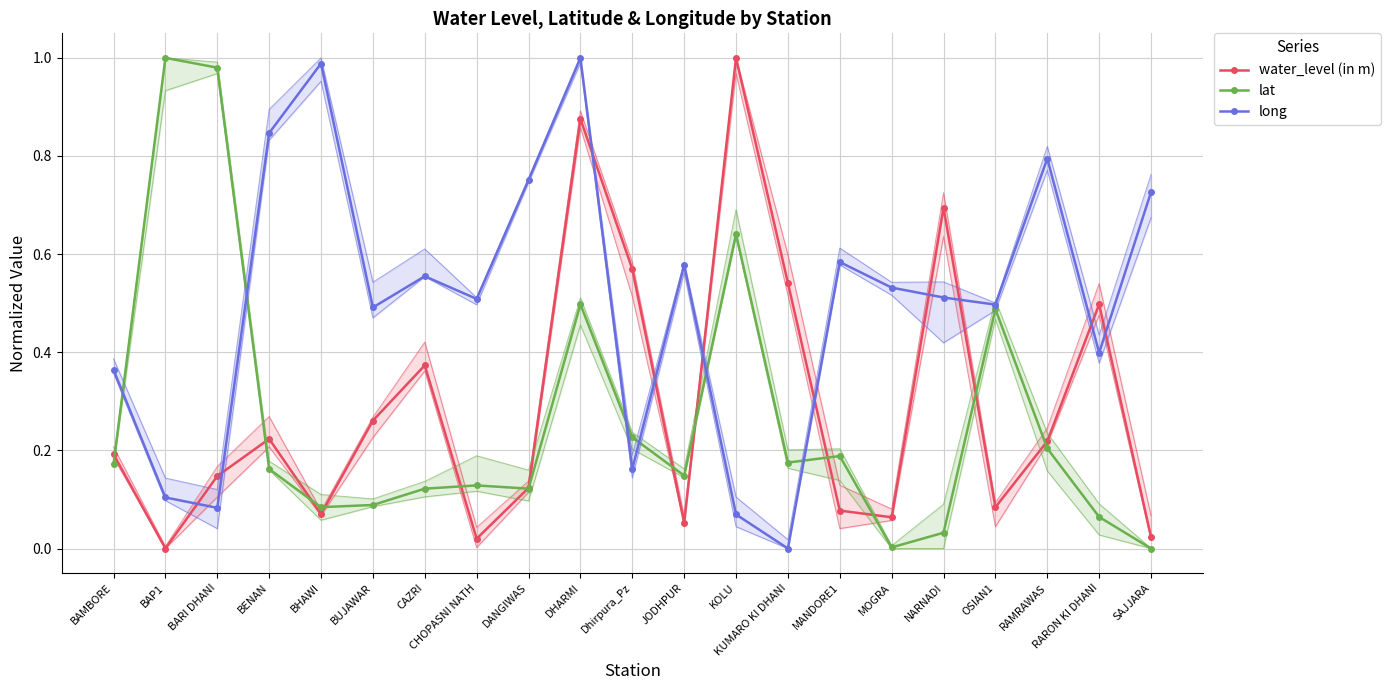

Reading left to right, extract all data points from this chart.

water_level (in m): BAMBORE=0.2	BAP1=0.0	BARI DHANI=0.1	BENAN=0.2	BHAWI=0.1	BUJAWAR=0.3	CAZRI=0.4	CHOPASNI NATH=0.0	DANGIWAS=0.1	DHARMI=0.9	Dhirpura_Pz=0.6	JODHPUR=0.1	KOLU=1.0	KUMARO KI DHANI=0.5	MANDORE1=0.1	MOGRA=0.1	NARNADI=0.7	OSIAN1=0.1	RAMRAWAS=0.2	RARON KI DHANI=0.5	SAJJARA=0.0
lat: BAMBORE=0.2	BAP1=1.0	BARI DHANI=1.0	BENAN=0.2	BHAWI=0.1	BUJAWAR=0.1	CAZRI=0.1	CHOPASNI NATH=0.1	DANGIWAS=0.1	DHARMI=0.5	Dhirpura_Pz=0.2	JODHPUR=0.1	KOLU=0.6	KUMARO KI DHANI=0.2	MANDORE1=0.2	MOGRA=0.0	NARNADI=0.0	OSIAN1=0.5	RAMRAWAS=0.2	RARON KI DHANI=0.1	SAJJARA=0.0
long: BAMBORE=0.4	BAP1=0.1	BARI DHANI=0.1	BENAN=0.8	BHAWI=1.0	BUJAWAR=0.5	CAZRI=0.6	CHOPASNI NATH=0.5	DANGIWAS=0.8	DHARMI=1.0	Dhirpura_Pz=0.2	JODHPUR=0.6	KOLU=0.1	KUMARO KI DHANI=0.0	MANDORE1=0.6	MOGRA=0.5	NARNADI=0.5	OSIAN1=0.5	RAMRAWAS=0.8	RARON KI DHANI=0.4	SAJJARA=0.7